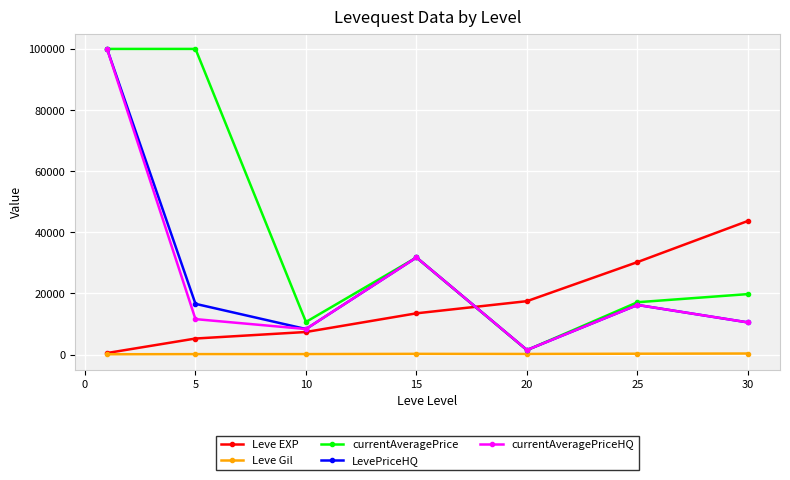

What is the greatest value displayed?

100000.0